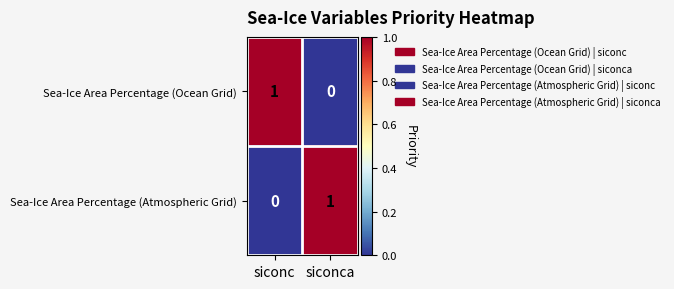

Where is Sea-Ice Area Percentage (Ocean Grid) nearest to the value 0?

siconca